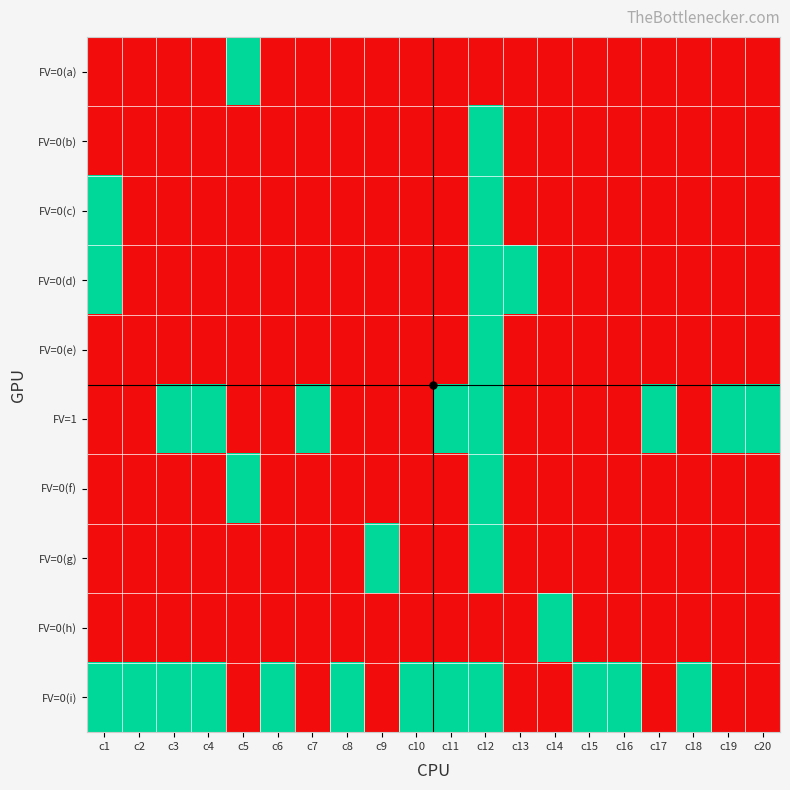

Between c9 and c16, which is larger?

c9